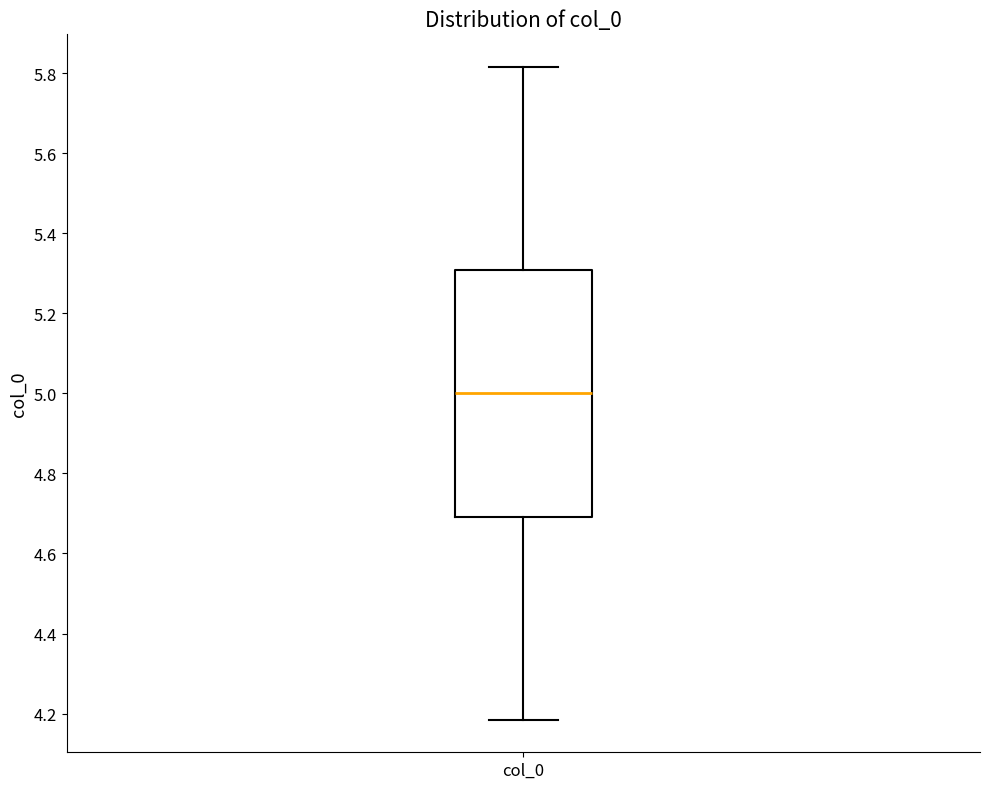

Read this box plot against the y-axis: the position of the median line, the range covered by the box, and the ends of both whiskers. The values are not printed on the chart, so give them approximately, as read against the axis.

median 5.00, box 4.70 to 5.30, whiskers 4.18 to 5.82